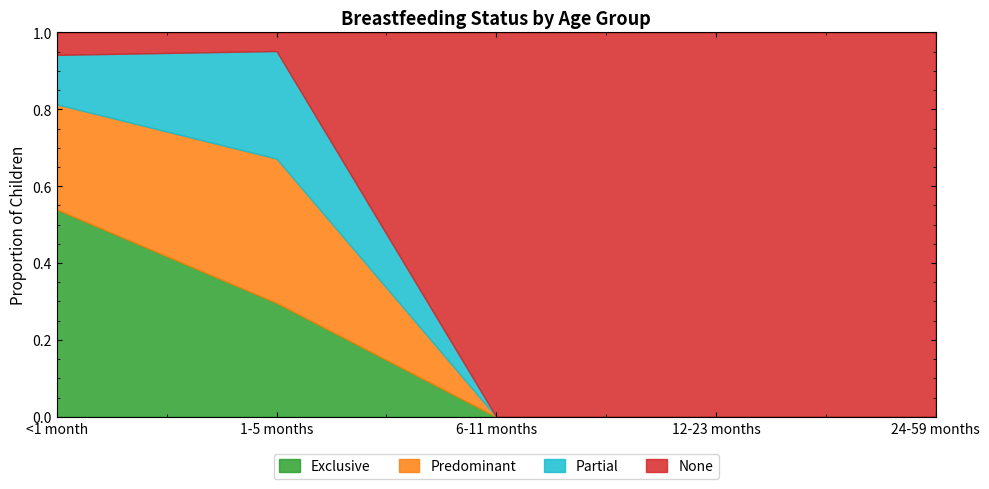

At which label does Partial reach its minimum?

6-11 months